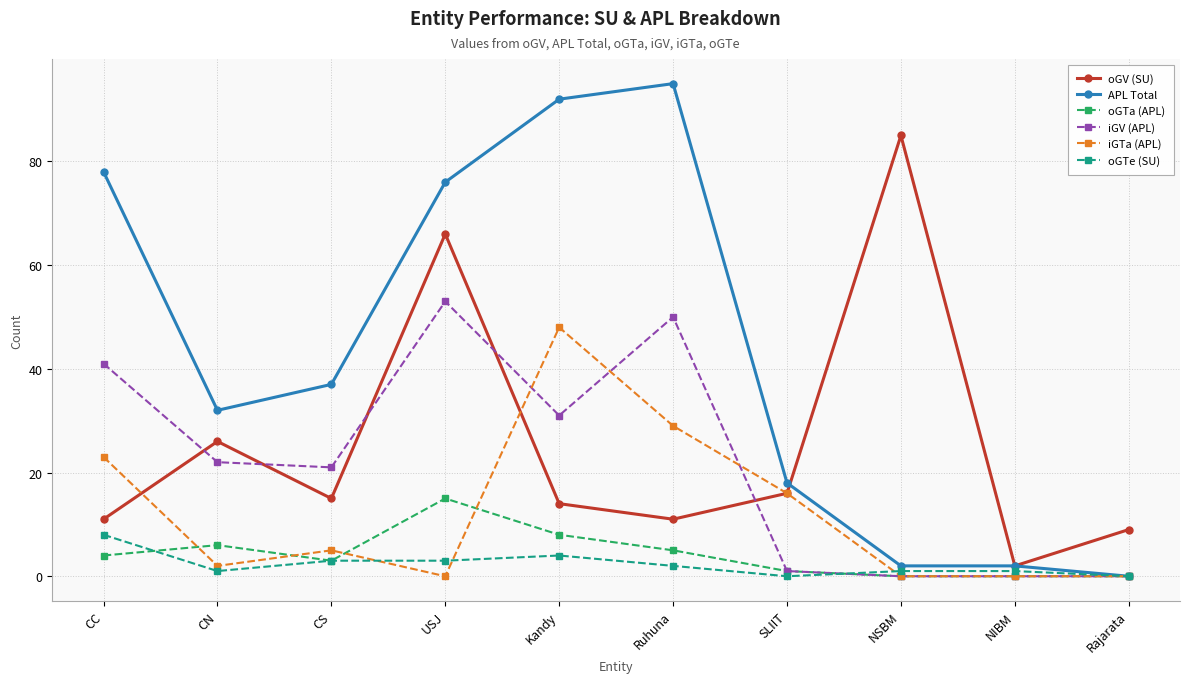

What is the difference between the maximum and minimum values in the iGTa (APL) series?

48